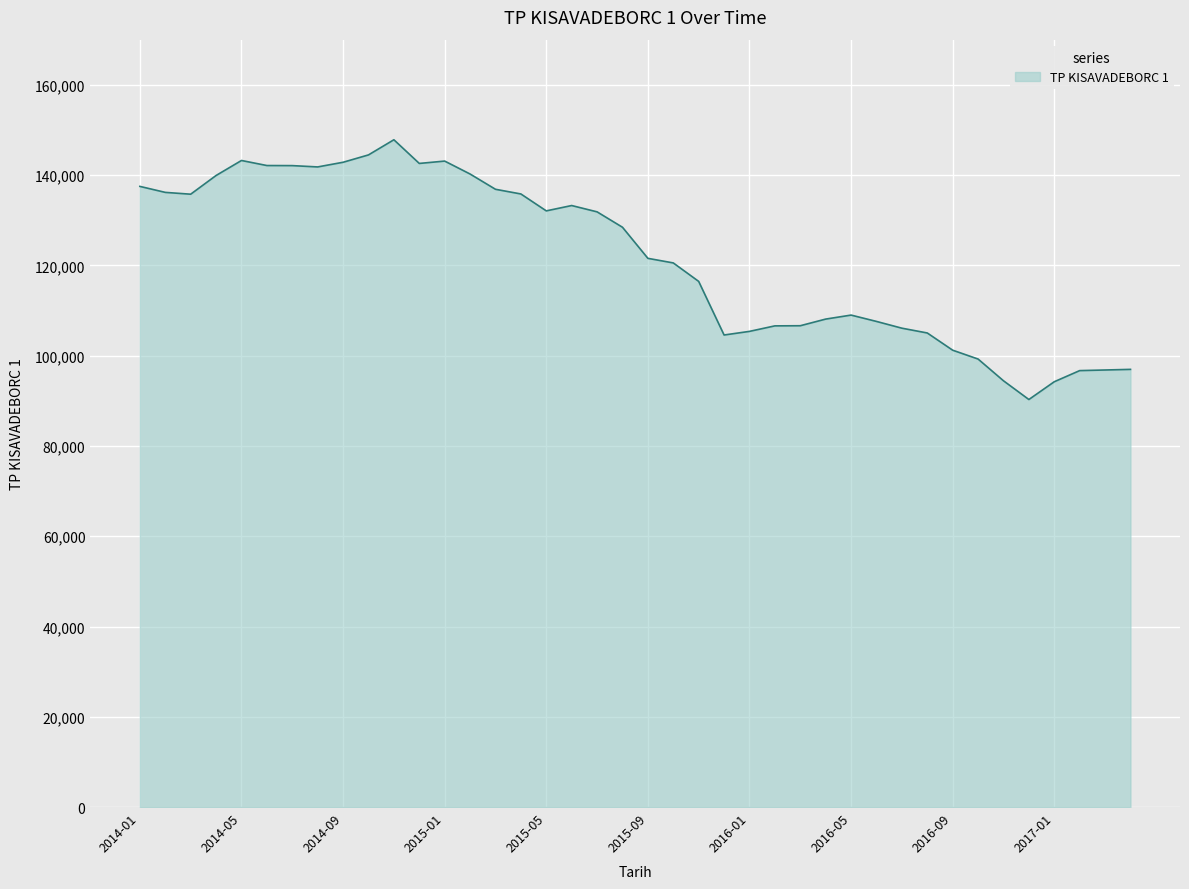

What is the greatest value displayed?

147857